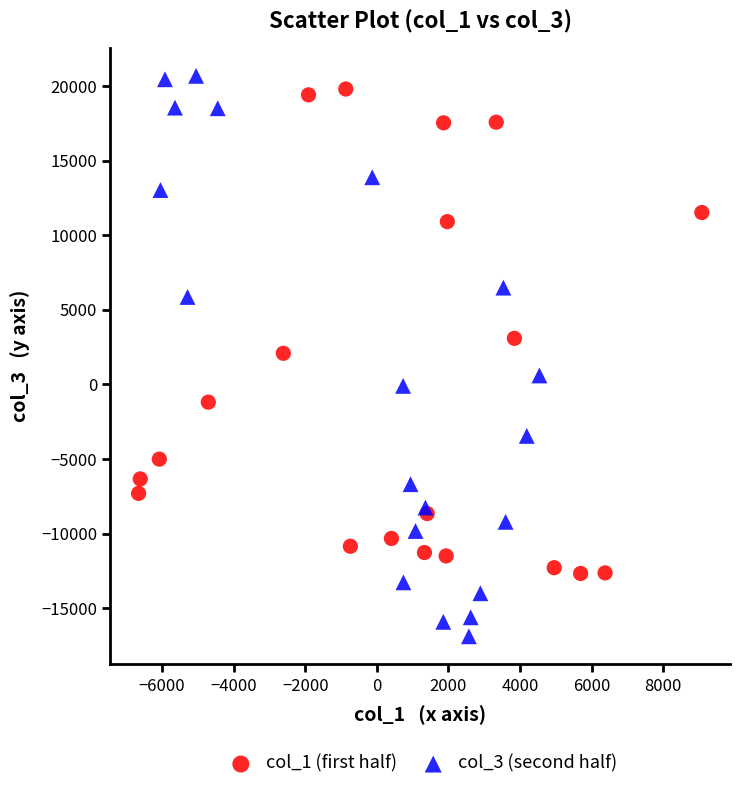

Which series has the widest spread of Y values?

col_3 (second half)